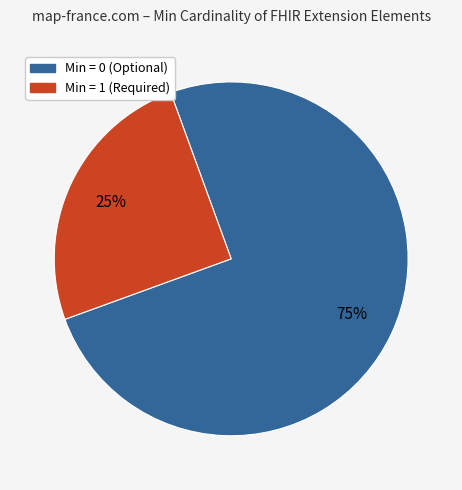

To the nearest percent, what is the difference between the largest and smallest slice percentages?

50%